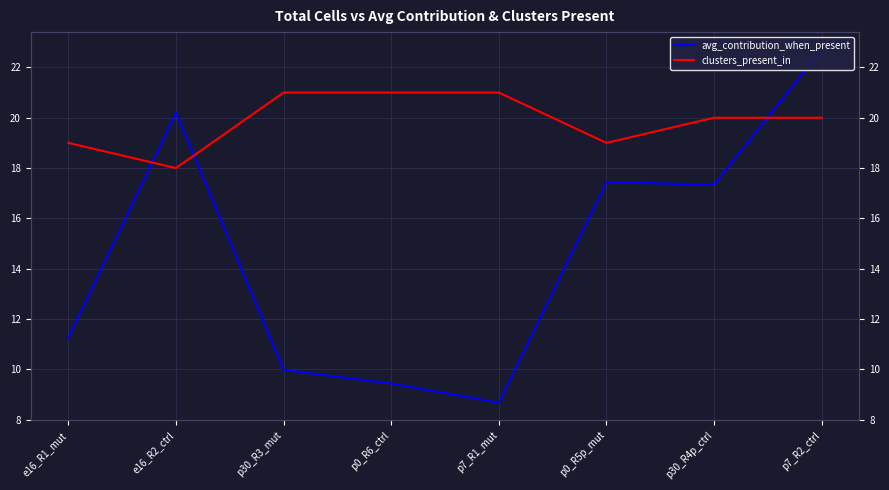

Is the value of clusters_present_in at p0_R5p_mut greater than the value of avg_contribution_when_present at p30_R3_mut?

Yes